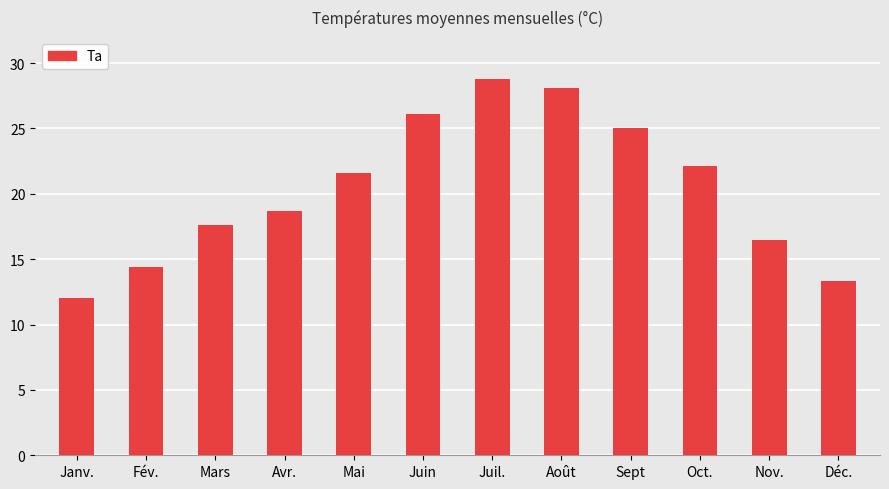

Does the chart contain any negative values?

No